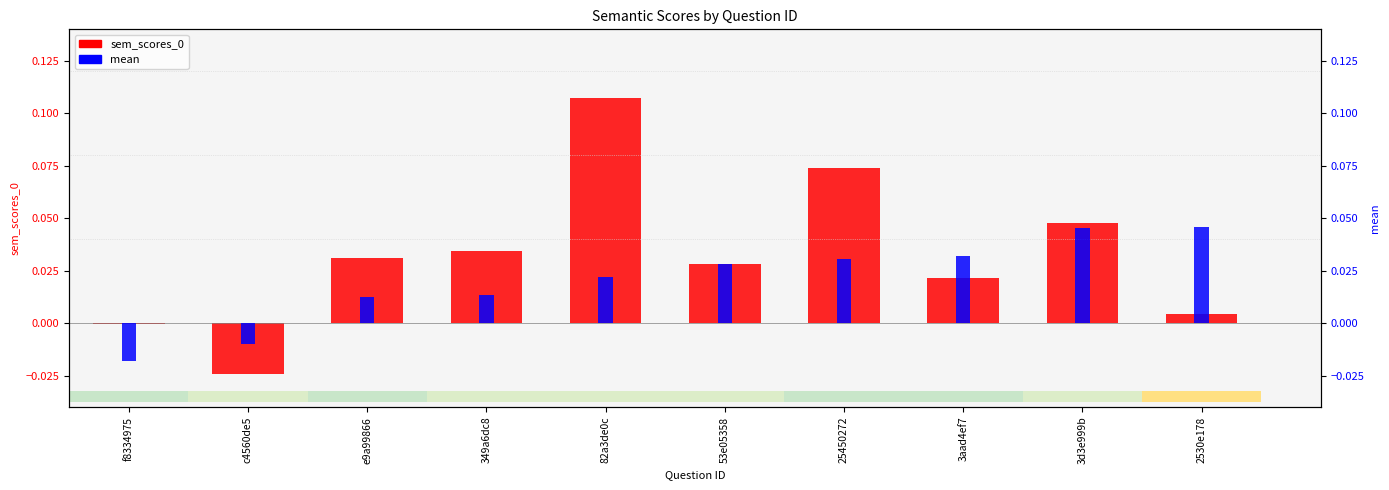

At which category is the sum across all series the highest?

82a3de0c